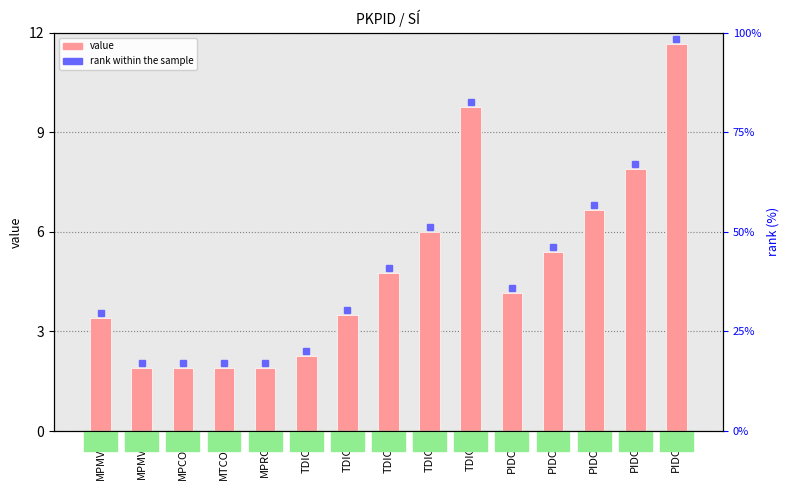

Approximately how many times larger is the value at PIDCC compared to TDICF?

0.6